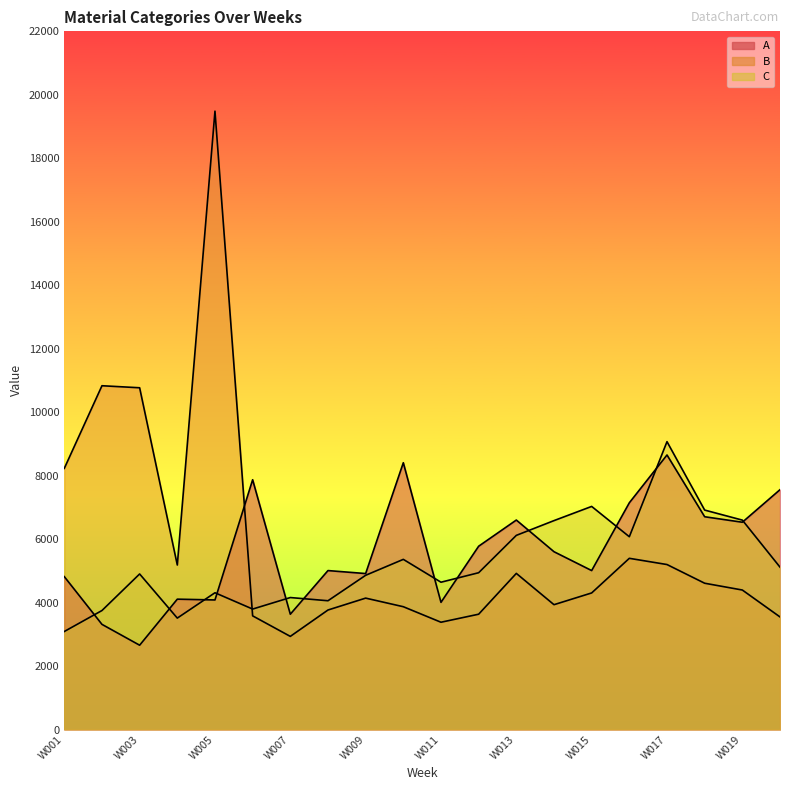

Reading right to left, transcribe all the data shown in this chart.

A: 7558	6532	6705	8651	7145	5009	5603	6601	5776	4008	8407	4915	5009	3634	7871	4083	4108	2657	3314	4818
B: 3548	4396	4610	5199	5395	4304	3934	4920	3634	3381	3870	4141	3766	2935	3582	19485	5184	10769	10833	8229
C: 5117	6599	6915	9071	6075	7030	6583	6118	4941	4642	5362	4860	4058	4159	3796	4310	3511	4902	3750	3089